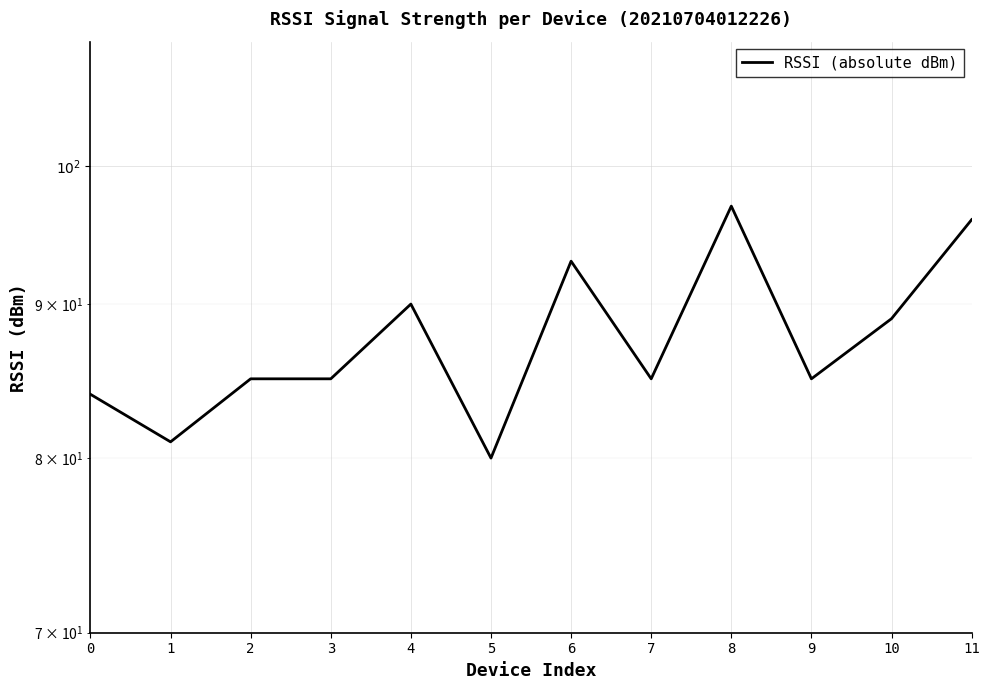

How many interior local valleys (lower than both neighbors) does the data have?

4